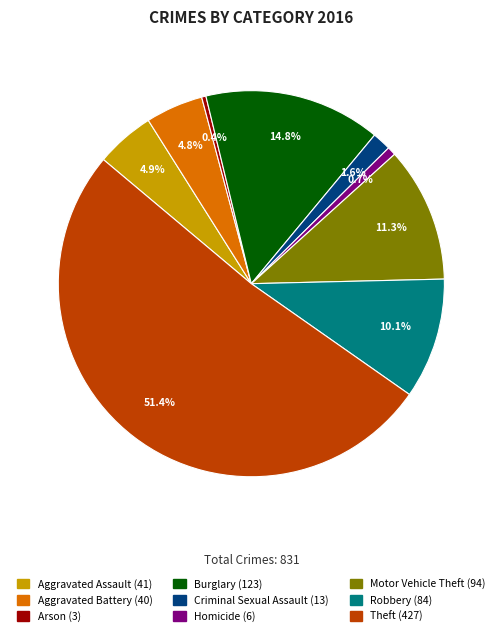

To the nearest percent, what is the difference between the Homicide and Theft slice percentages?

51%